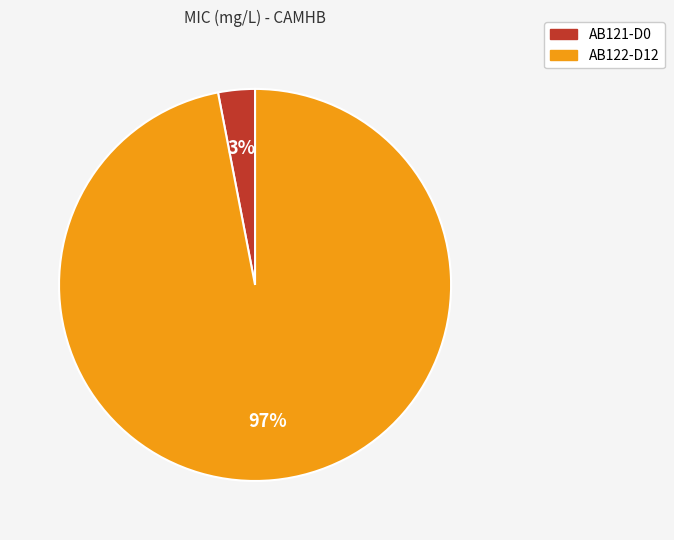

Is there any slice that represents more than half of the pie?

Yes